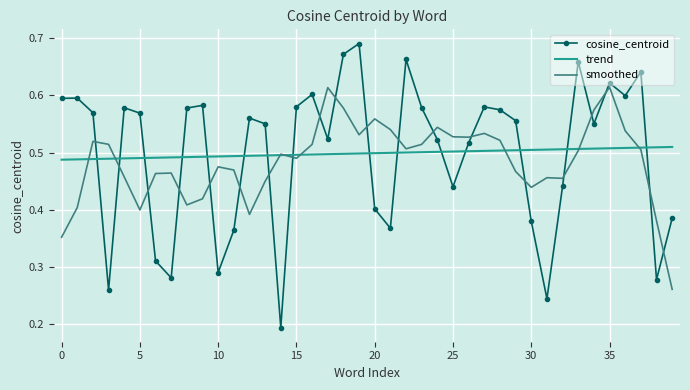

After their last crossing, which series has the higher values: trend or cosine_centroid?

trend